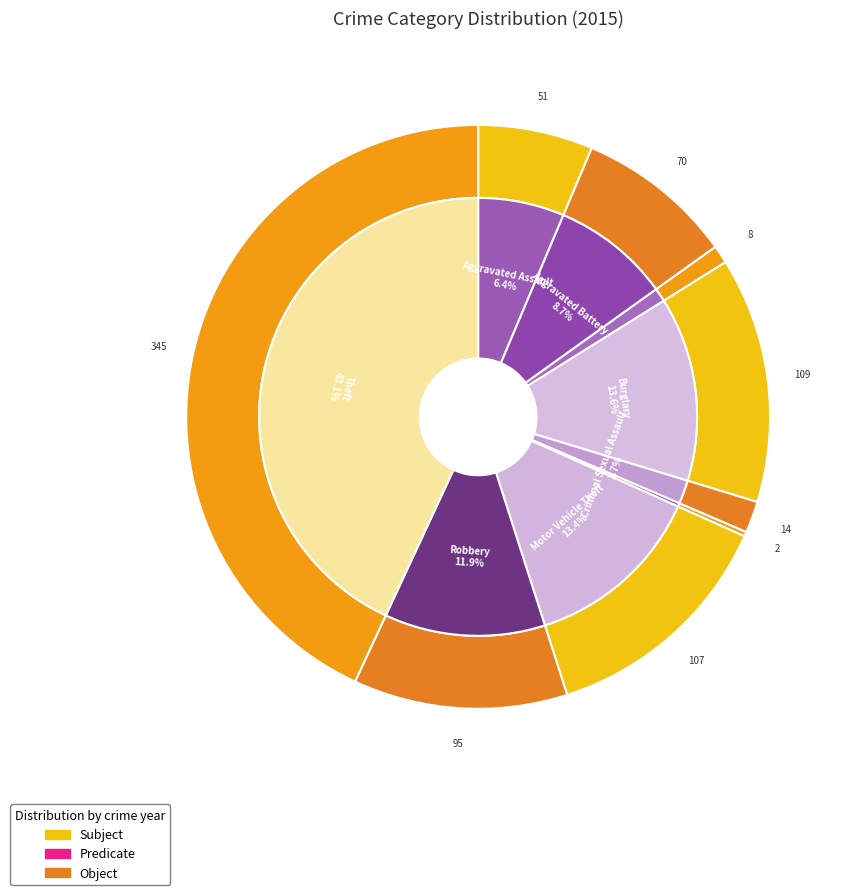

To the nearest percent, what is the difference between the Burglary and Arson slice percentages?

13%